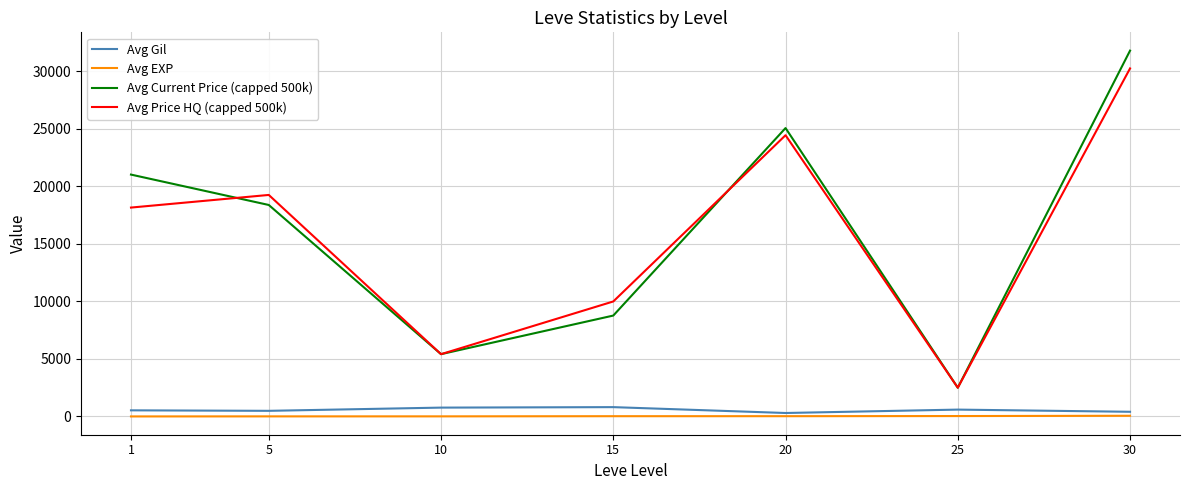

What is the approximate value of Avg Gil at 15?

810.0